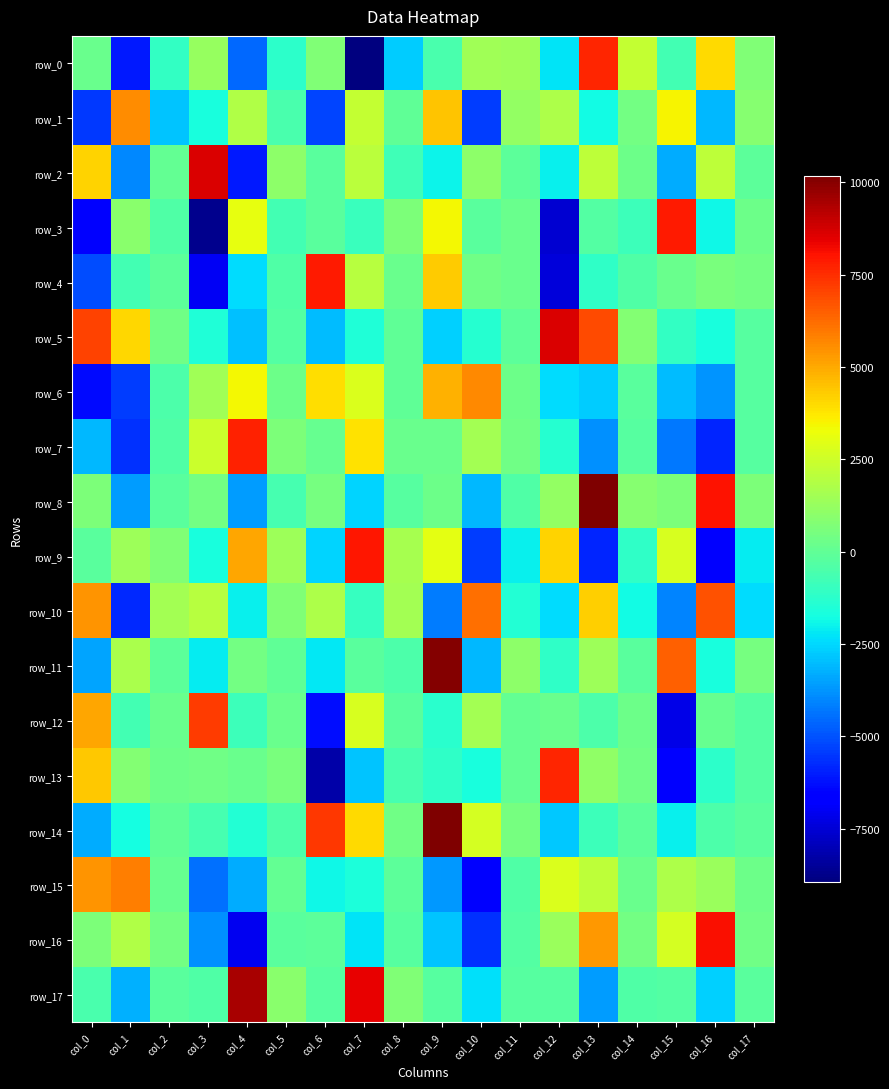

What is the greatest value displayed?

10172.6